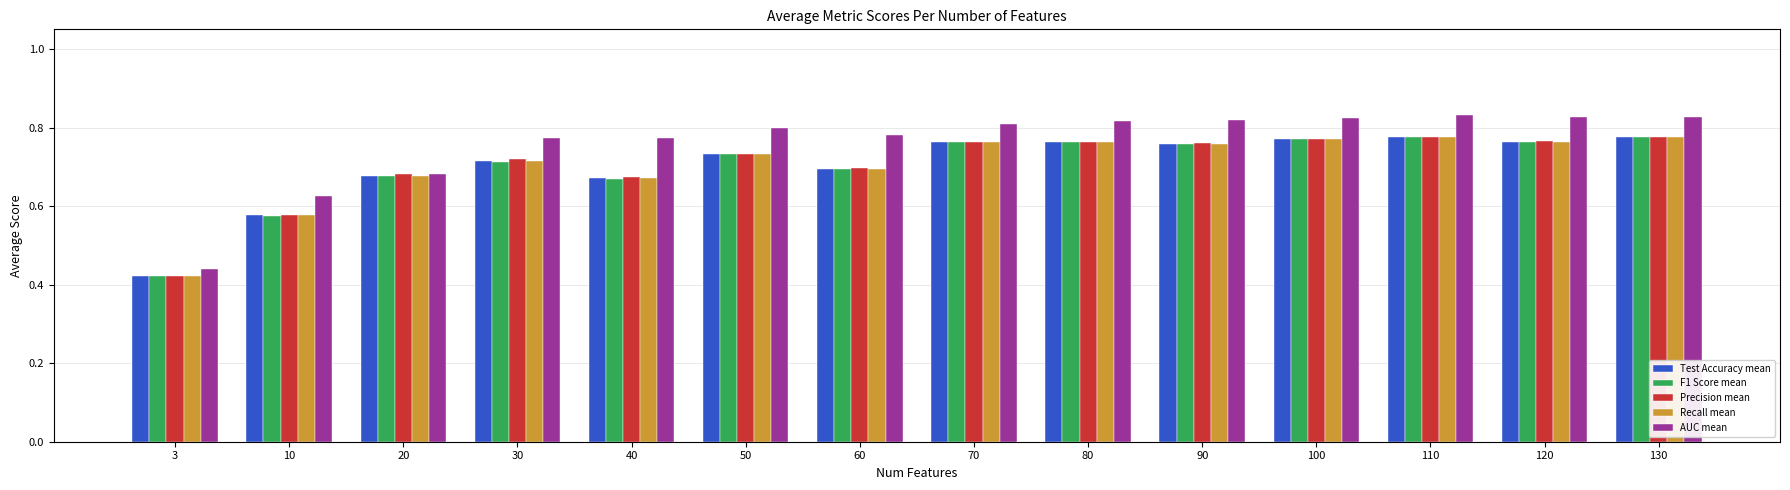

Which category has the lowest value in the F1 Score mean series?

3